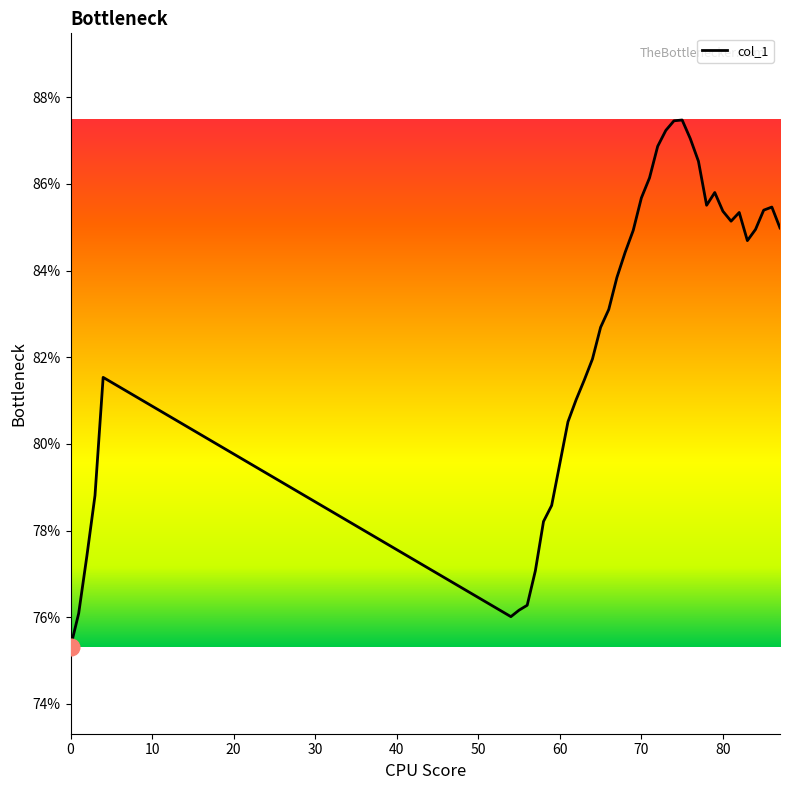

What is the difference between the maximum and minimum values?

12.2